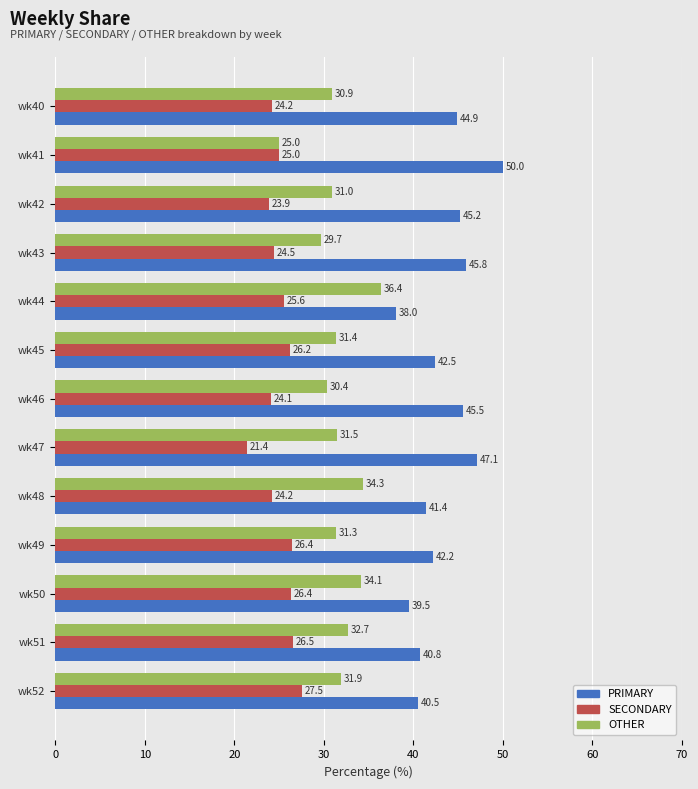

The PRIMARY series shows 40.8 at wk51. True or false?

True